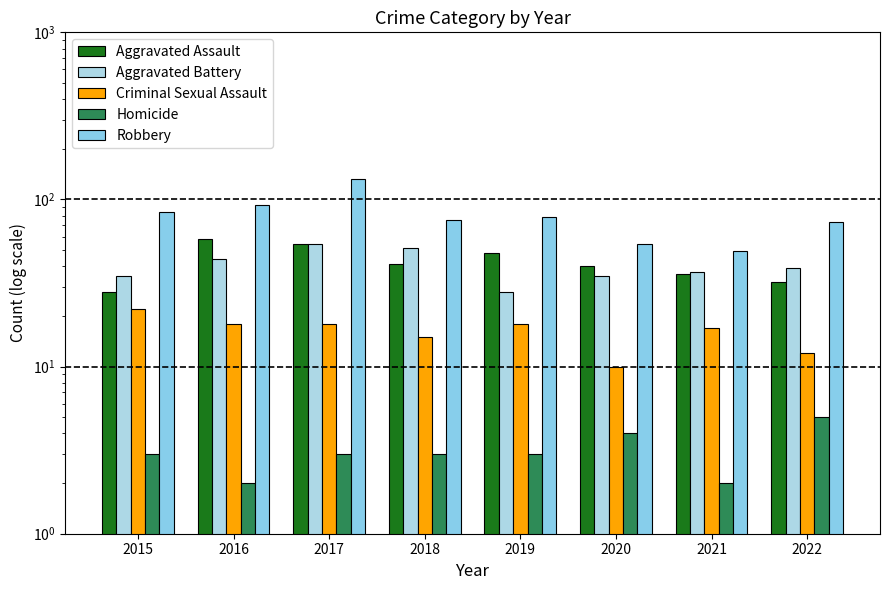

Reading right to left, transcribe all the data shown in this chart.

Aggravated Assault: 2022=32	2021=36	2020=40	2019=48	2018=41	2017=54	2016=58	2015=28
Aggravated Battery: 2022=39	2021=37	2020=35	2019=28	2018=51	2017=54	2016=44	2015=35
Criminal Sexual Assault: 2022=12	2021=17	2020=10	2019=18	2018=15	2017=18	2016=18	2015=22
Homicide: 2022=5	2021=2	2020=4	2019=3	2018=3	2017=3	2016=2	2015=3
Robbery: 2022=73	2021=49	2020=54	2019=78	2018=75	2017=132	2016=93	2015=84